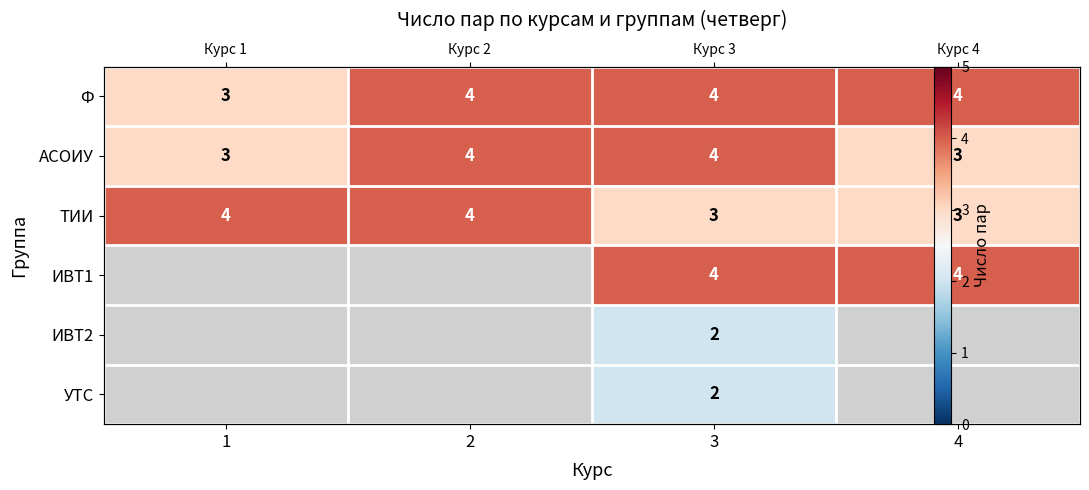

Read the Ф value at 2.

4.0